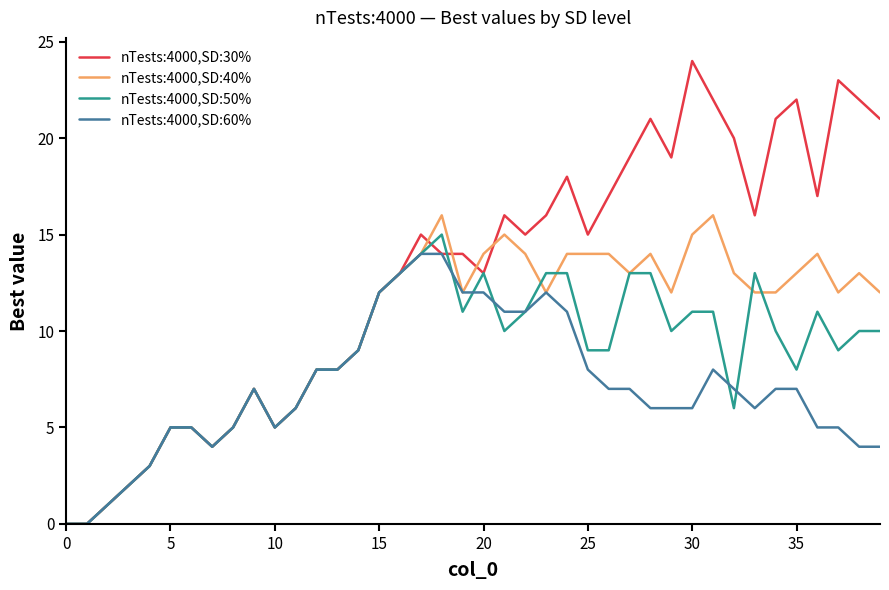

Which series has the widest spread of values?

nTests:4000,SD:30%